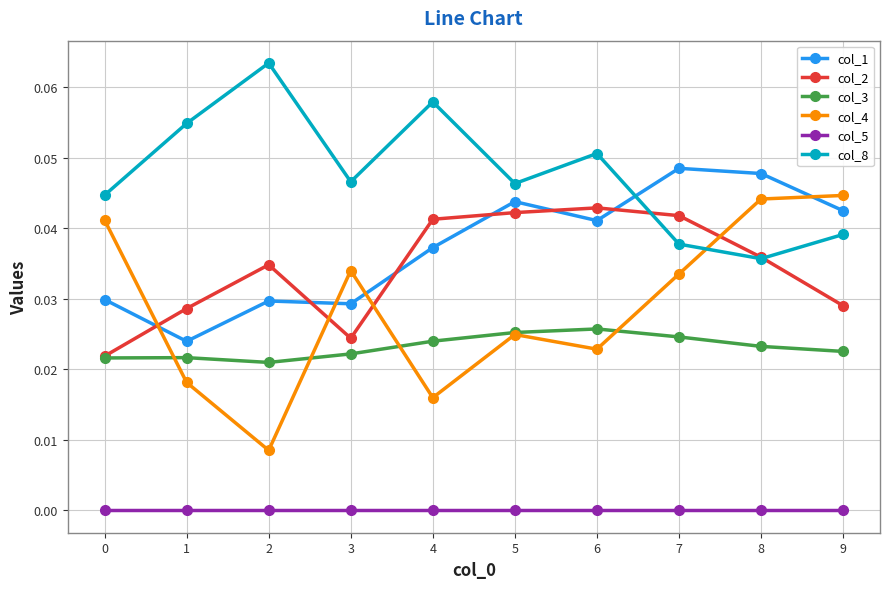

True or false: col_1 has more than 0 interior local peaks.

True